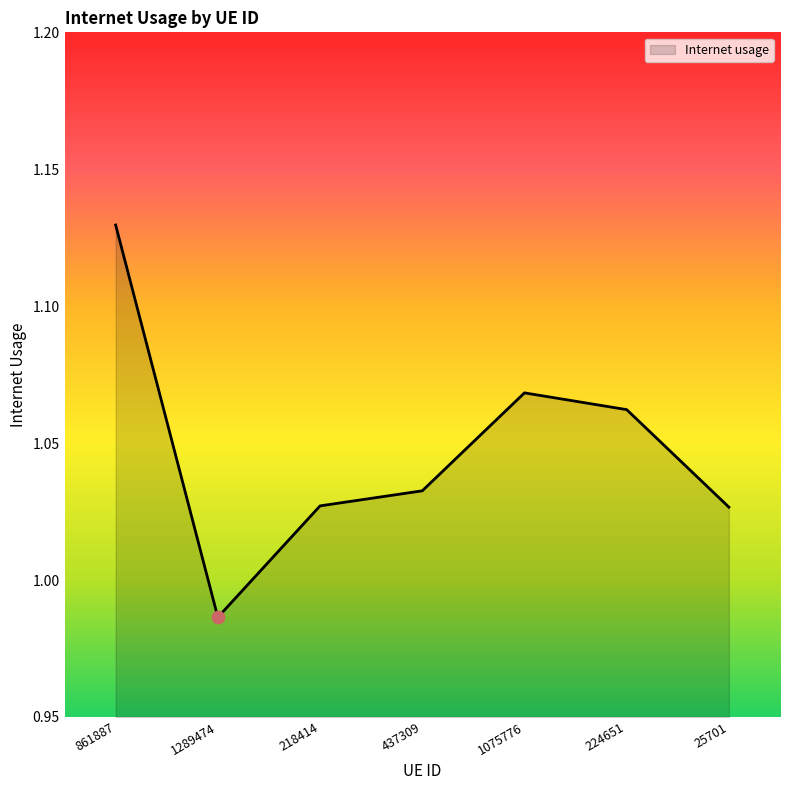

Between 224651 and 1075776, which is larger?

1075776